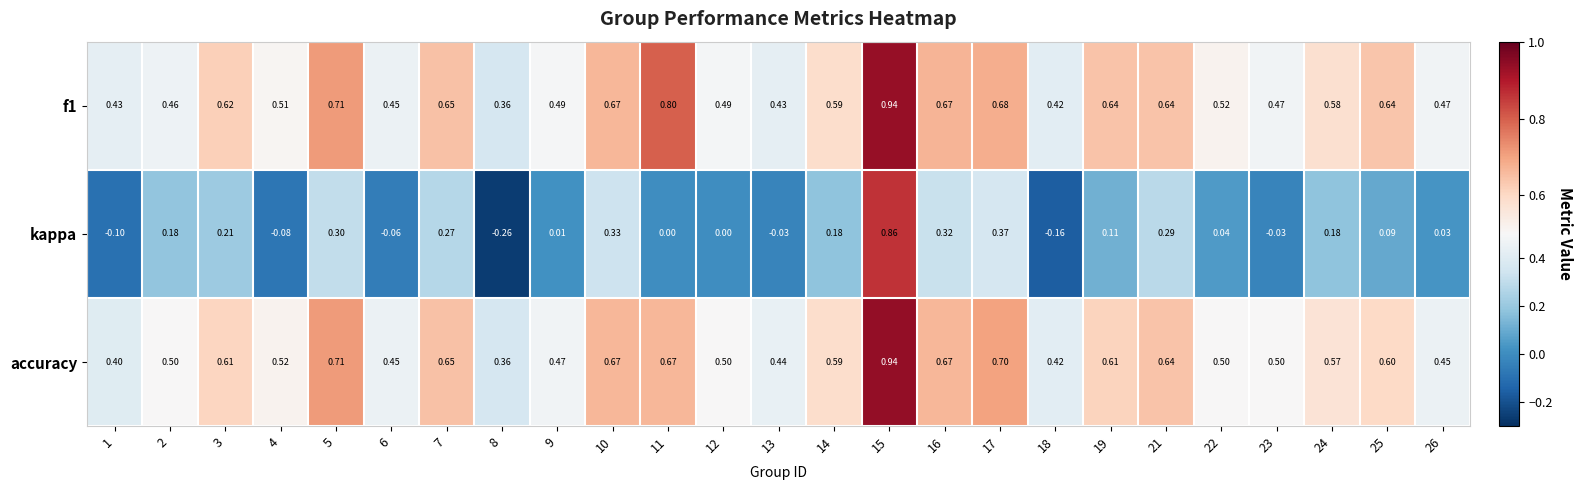

Is the value of accuracy at 11 greater than the value of kappa at 14?

Yes